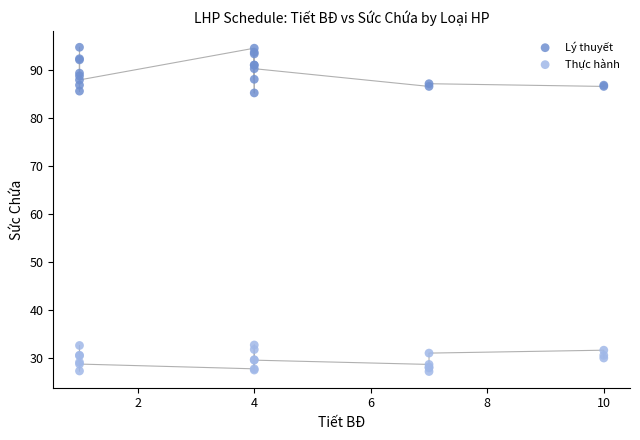

Which series has the largest Y range (max minus min)?

Lý thuyết